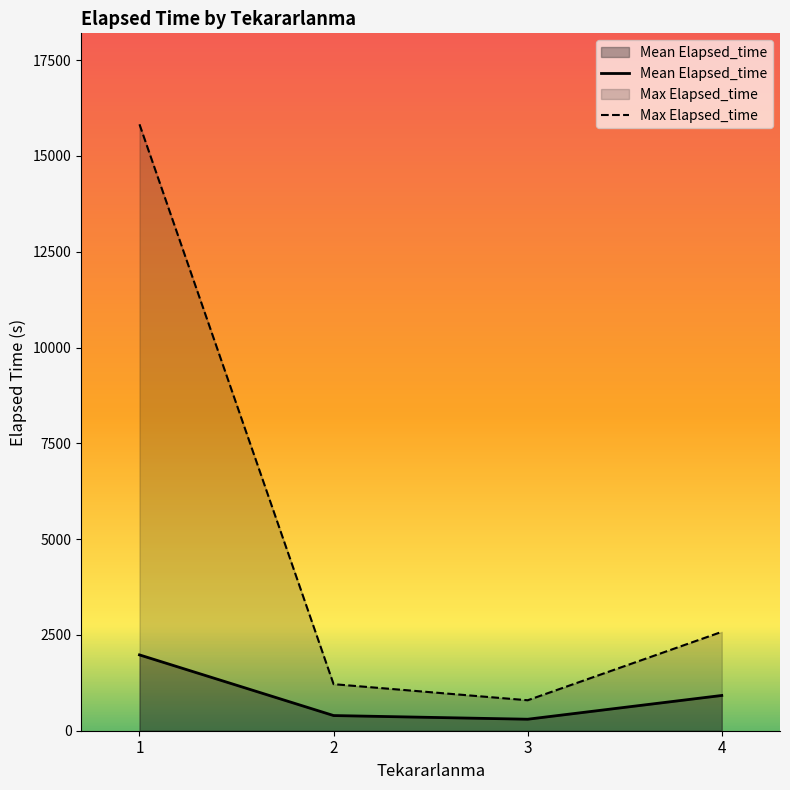

Reading left to right, extract all data points from this chart.

Mean Elapsed_time: 1=1978.8	2=396.0	3=300.0	4=920.0
Max Elapsed_time: 1=15825.0	2=1215.0	3=795.0	4=2580.0